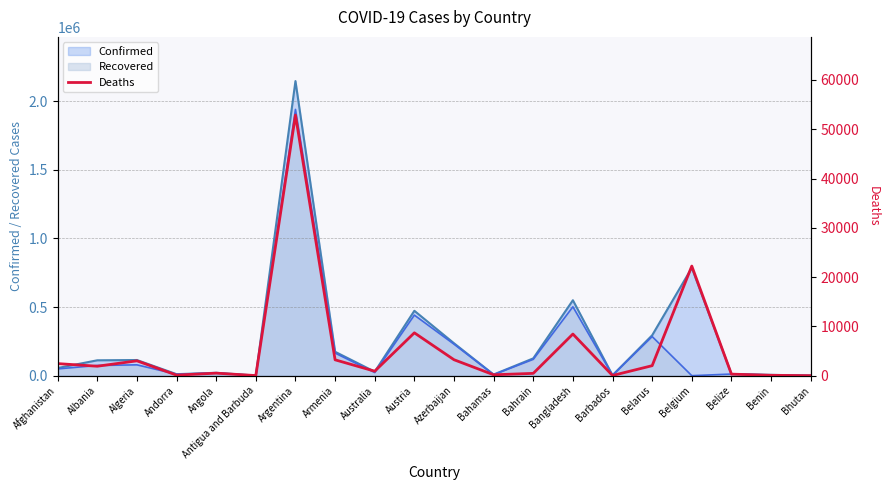

Which category has the highest value in the Recovered series?

Argentina